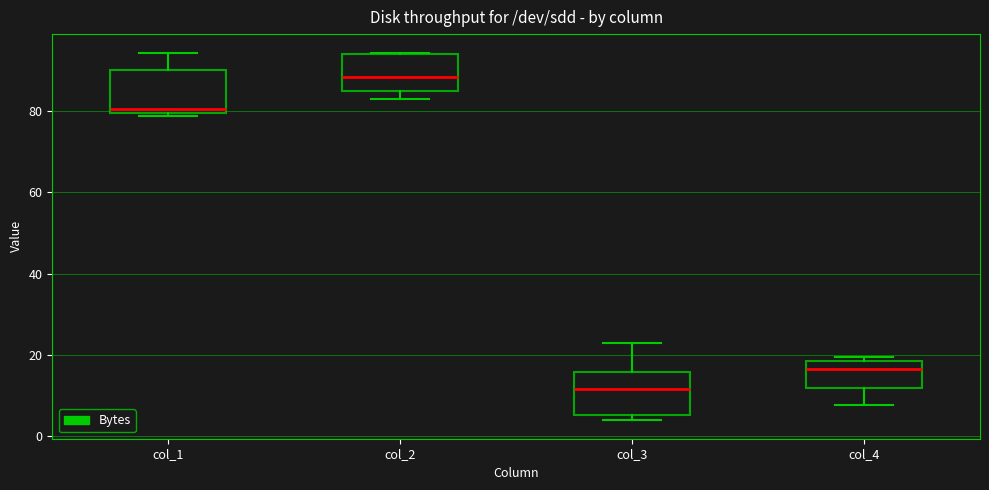

Reading left to right, read every box against the y-axis: the position of its median line, the range the box covers, and the ends of its whiskers. The values are not printed on the chart, so give them approximately, as read against the axis.

col_1: median 80 (just above the box's lower edge), box 80 to 90, whiskers 78 to 94
col_2: median 88, box 86 to 94, whiskers 82 to 94
col_3: median 12, box 6 to 16, whiskers 4 to 22
col_4: median 16, box 12 to 18, whiskers 8 to 20